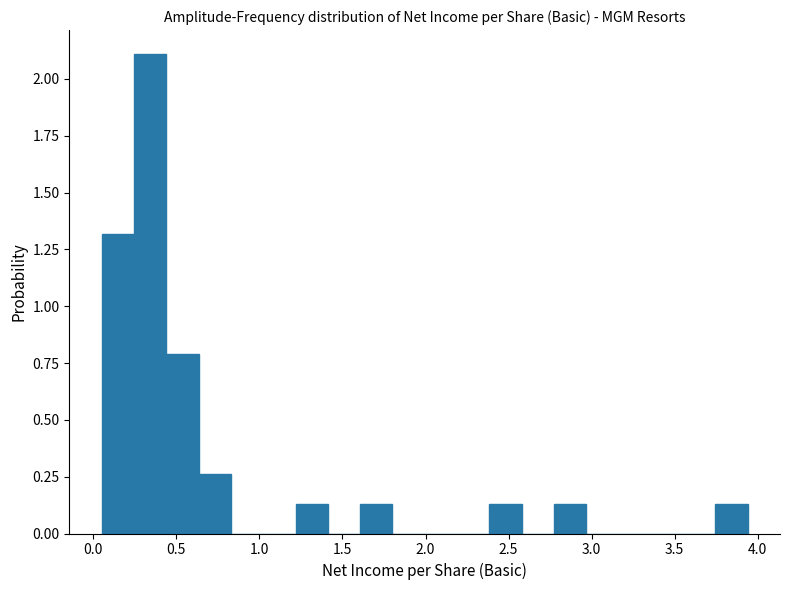

Around what value on the x-axis is the tallest bar? Give the approximate position of its centre, as read against the axis.

0.35